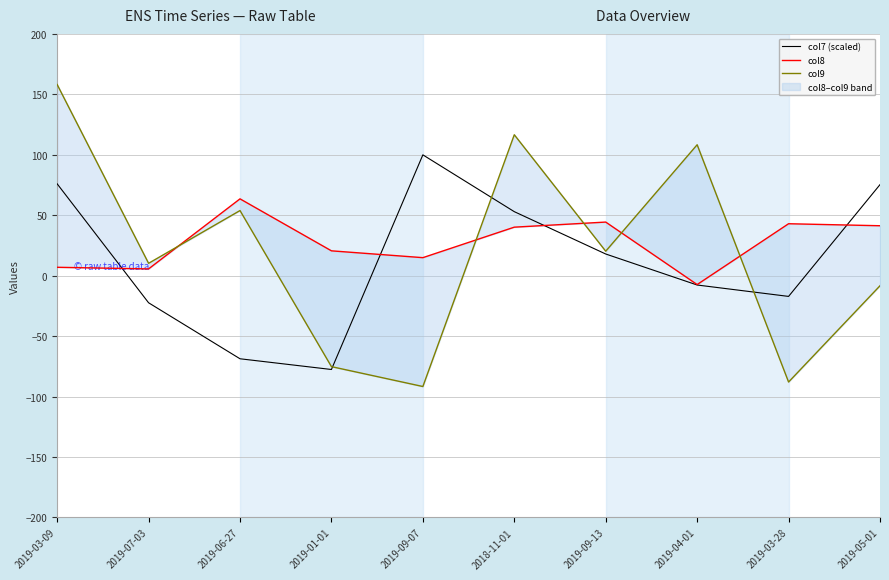

What is the label of the 3rd point from the left?

2019-06-27